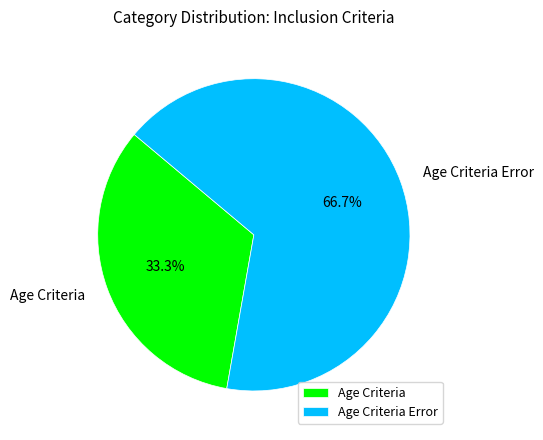

To the nearest percent, what portion does Age Criteria Error represent?

67%